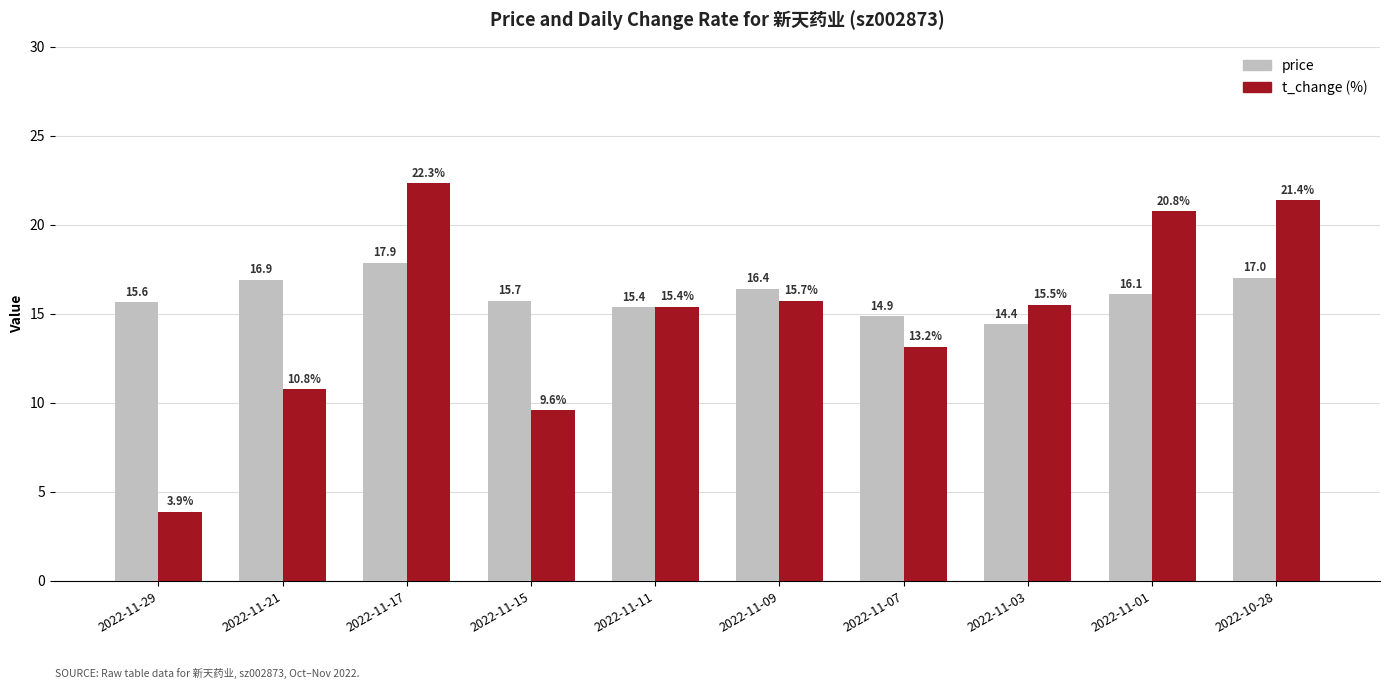

What is the label of the 1st bar from the left?

2022-11-29